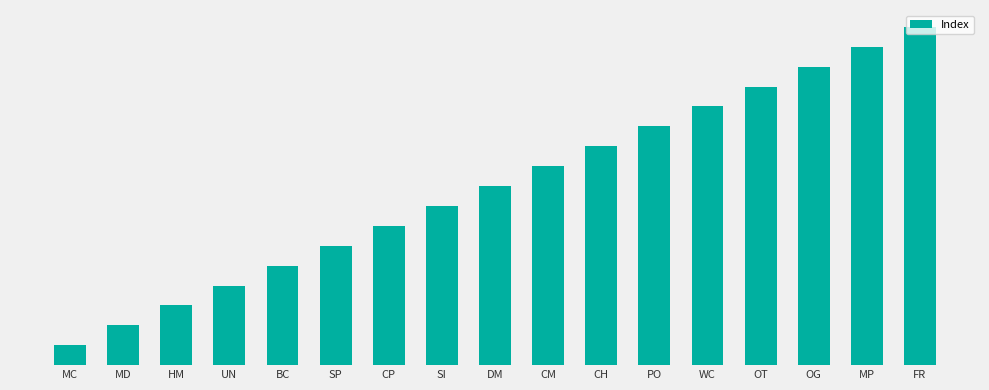

Reading right to left, extract all data points from this chart.

17	16	15	14	13	12	11	10	9	8	7	6	5	4	3	2	1